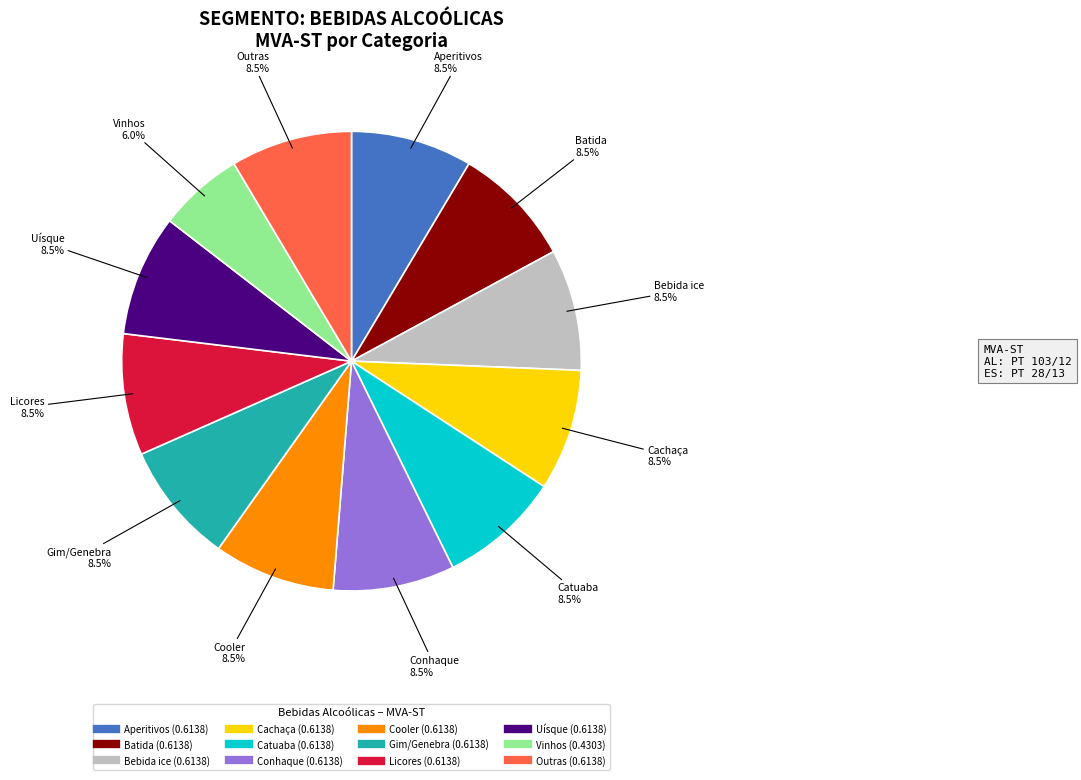

Does any single category account for the majority?

No